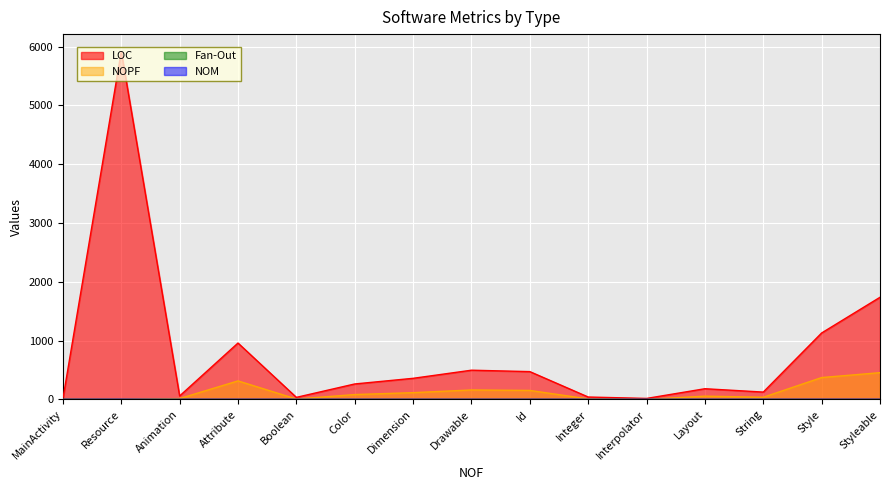

What position from the right is Boolean?

11